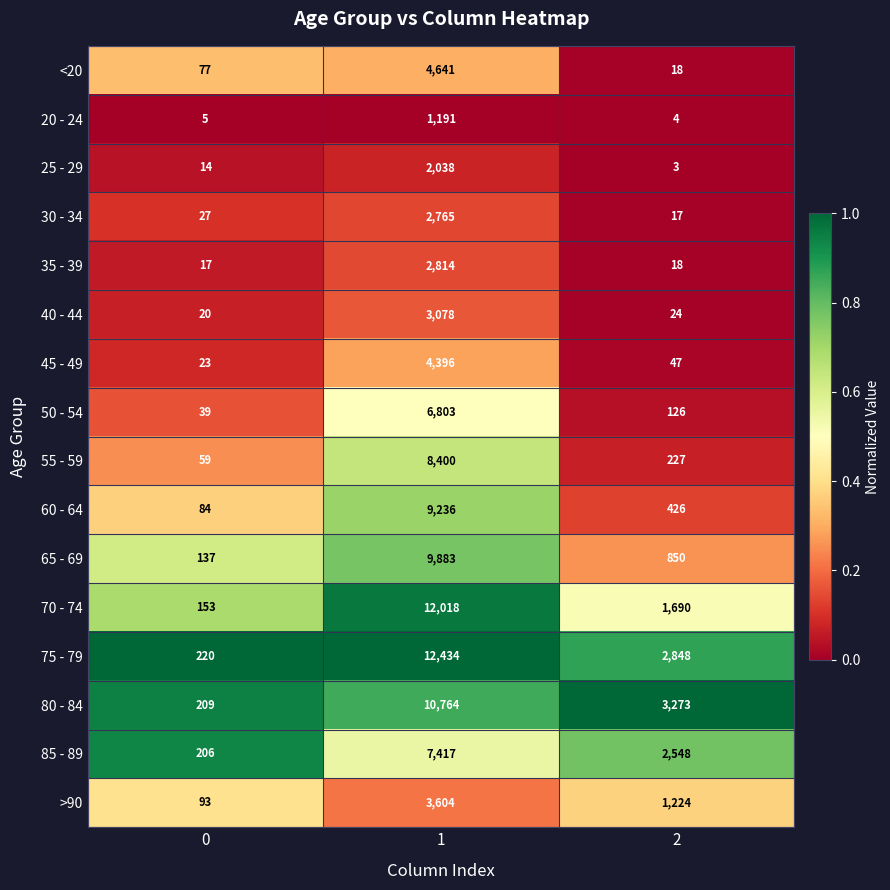

What is the total value across all series at 0?

1383